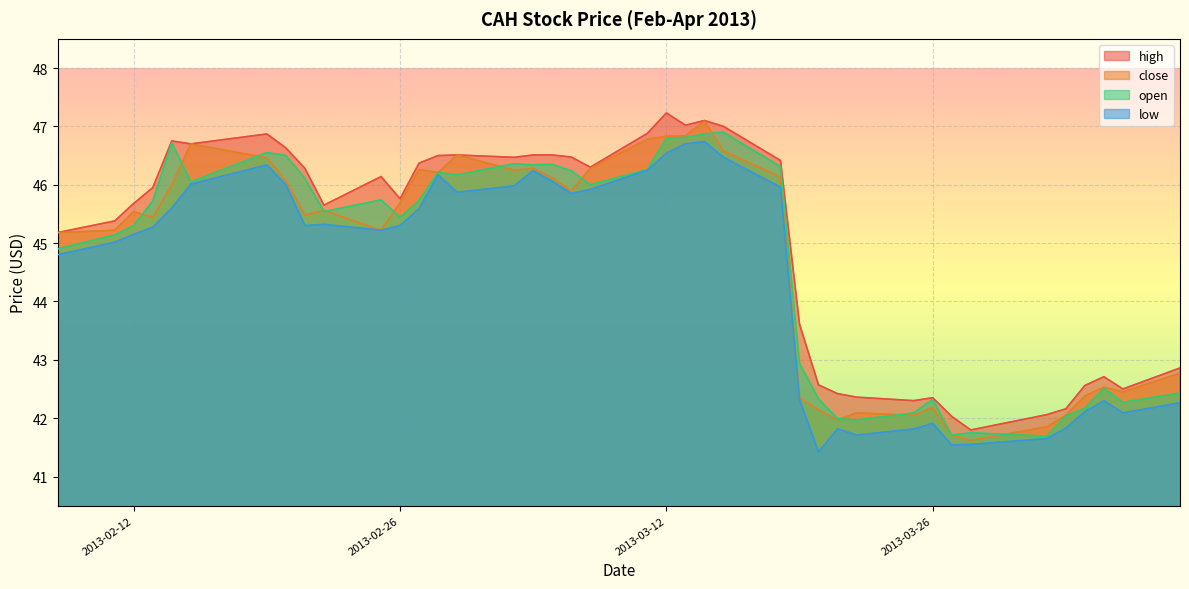

Rank the series by their maximum value, from lowest to highest.

low, open, close, high